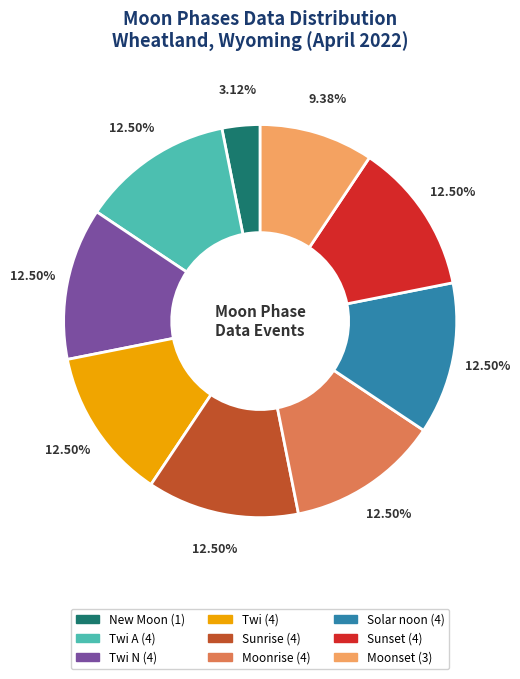

Is there a majority slice in this chart?

No